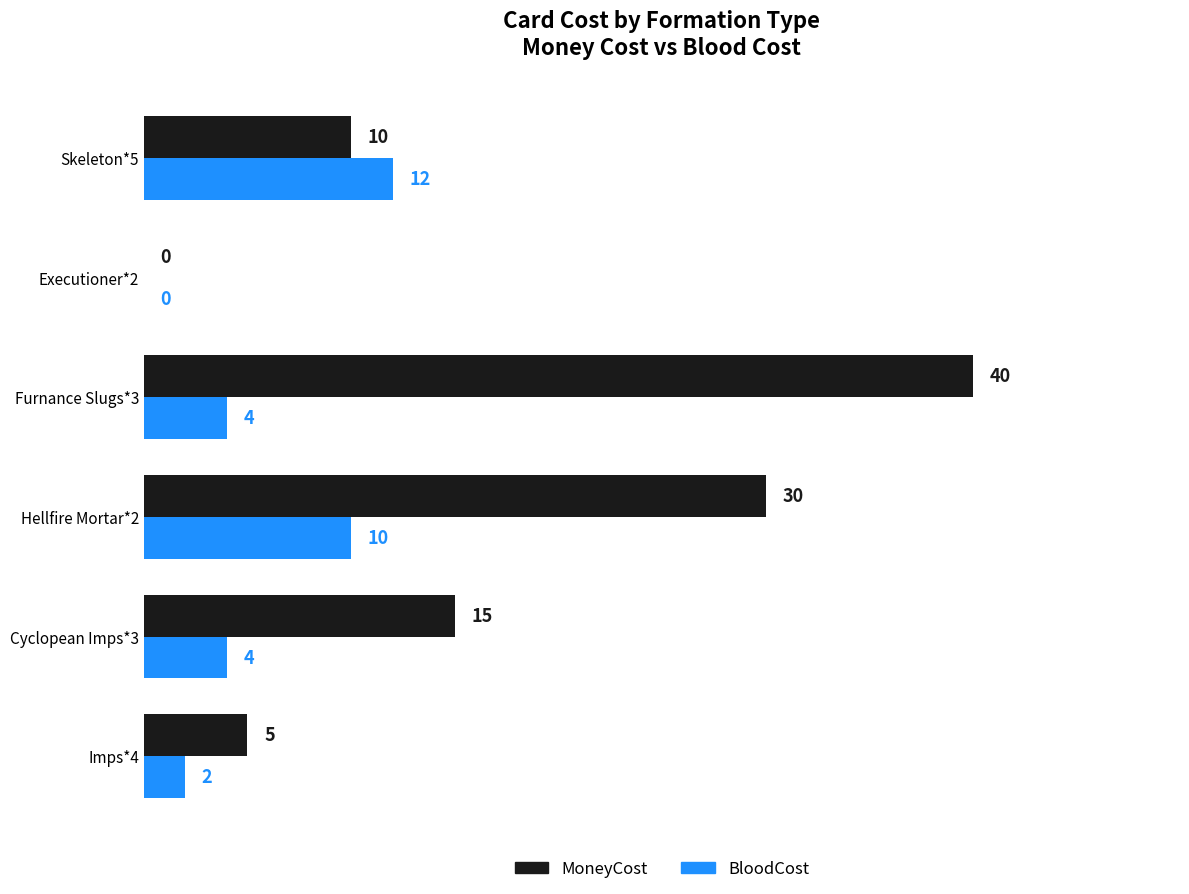

What are all the series names shown in the legend?

MoneyCost, BloodCost